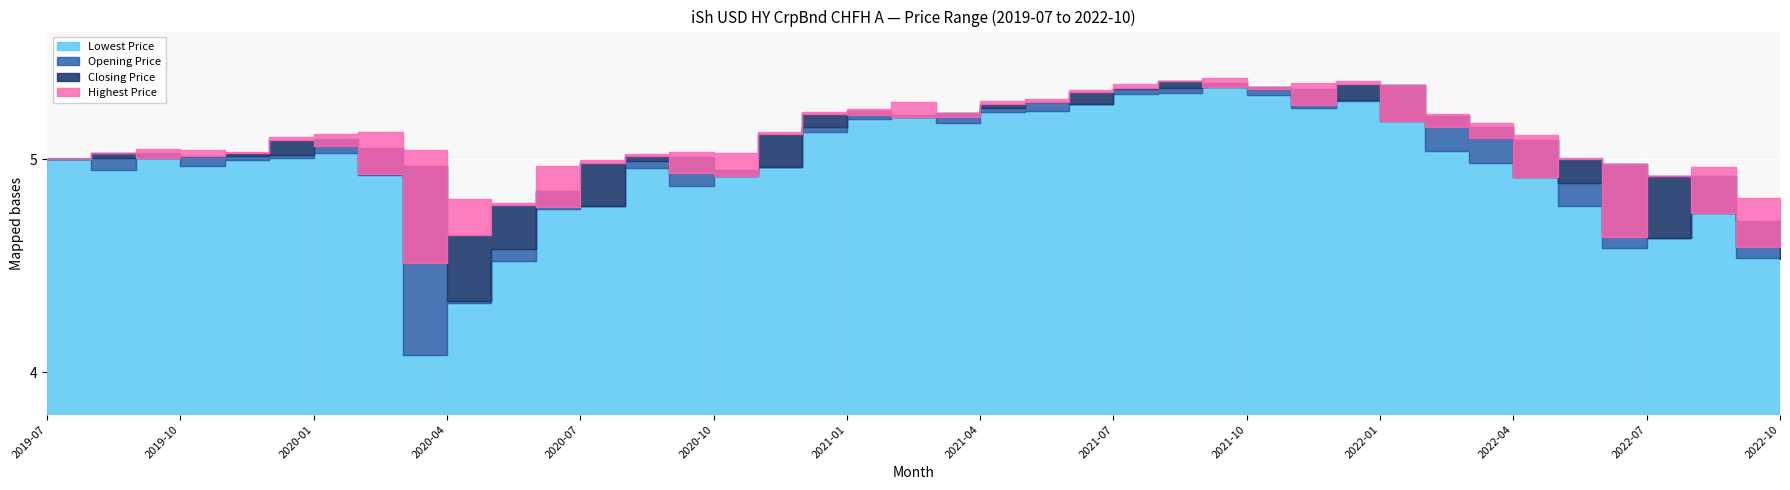

Which category has the lowest value in the Lowest Price series?

2020-03